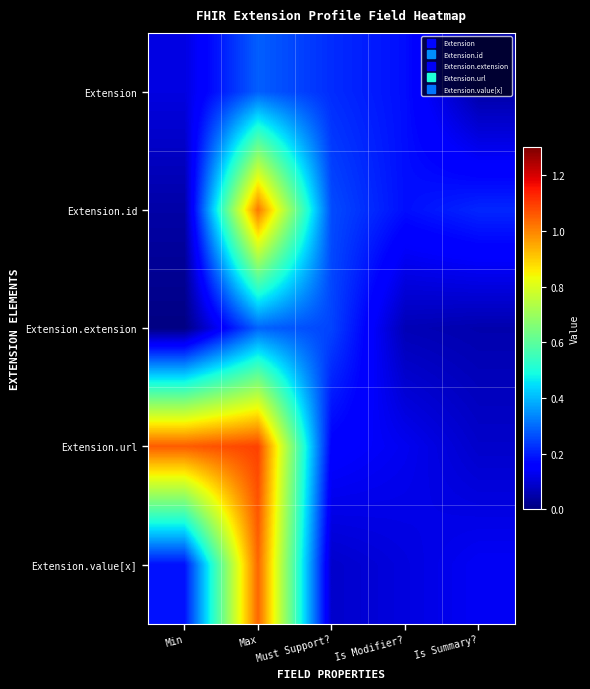

Reading left to right, transcribe all the data shown in this chart.

Extension: Min=0.1	Max=0.3	Must Support?=0.2	Is Modifier?=0.2	Is Summary?=0.0
Extension.id: Min=0.0	Max=1.0	Must Support?=0.3	Is Modifier?=0.2	Is Summary?=0.2
Extension.extension: Min=0.0	Max=0.3	Must Support?=0.2	Is Modifier?=0.1	Is Summary?=0.1
Extension.url: Min=1.1	Max=1.1	Must Support?=0.2	Is Modifier?=0.1	Is Summary?=0.1
Extension.value[x]: Min=0.2	Max=1.0	Must Support?=0.1	Is Modifier?=0.1	Is Summary?=0.1